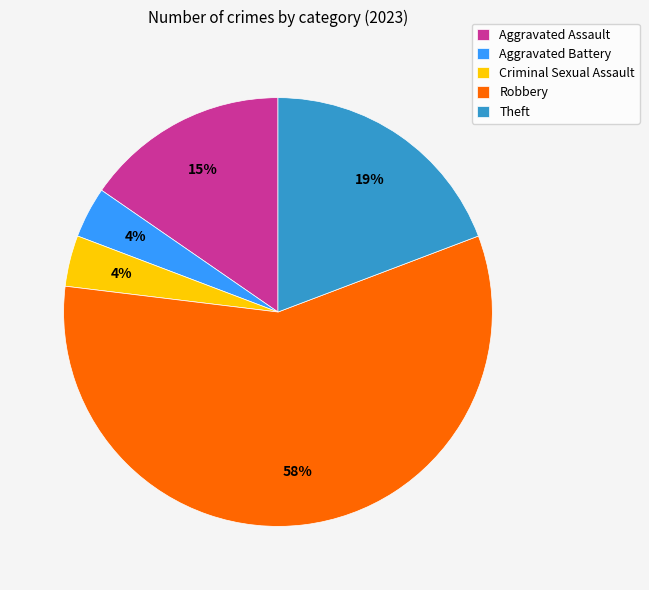

Which category has the biggest portion of the pie?

Robbery